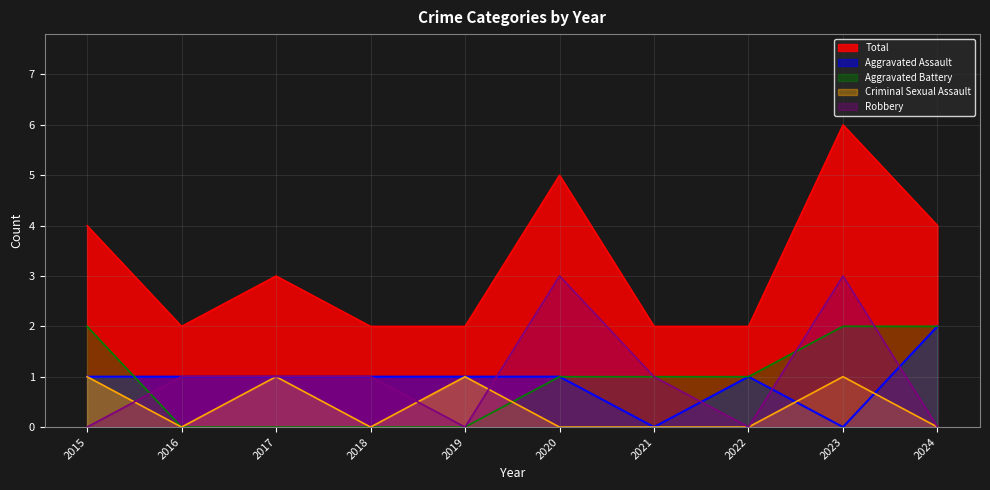

What are all the series names shown in the legend?

Total, Aggravated Assault, Aggravated Battery, Criminal Sexual Assault, Robbery